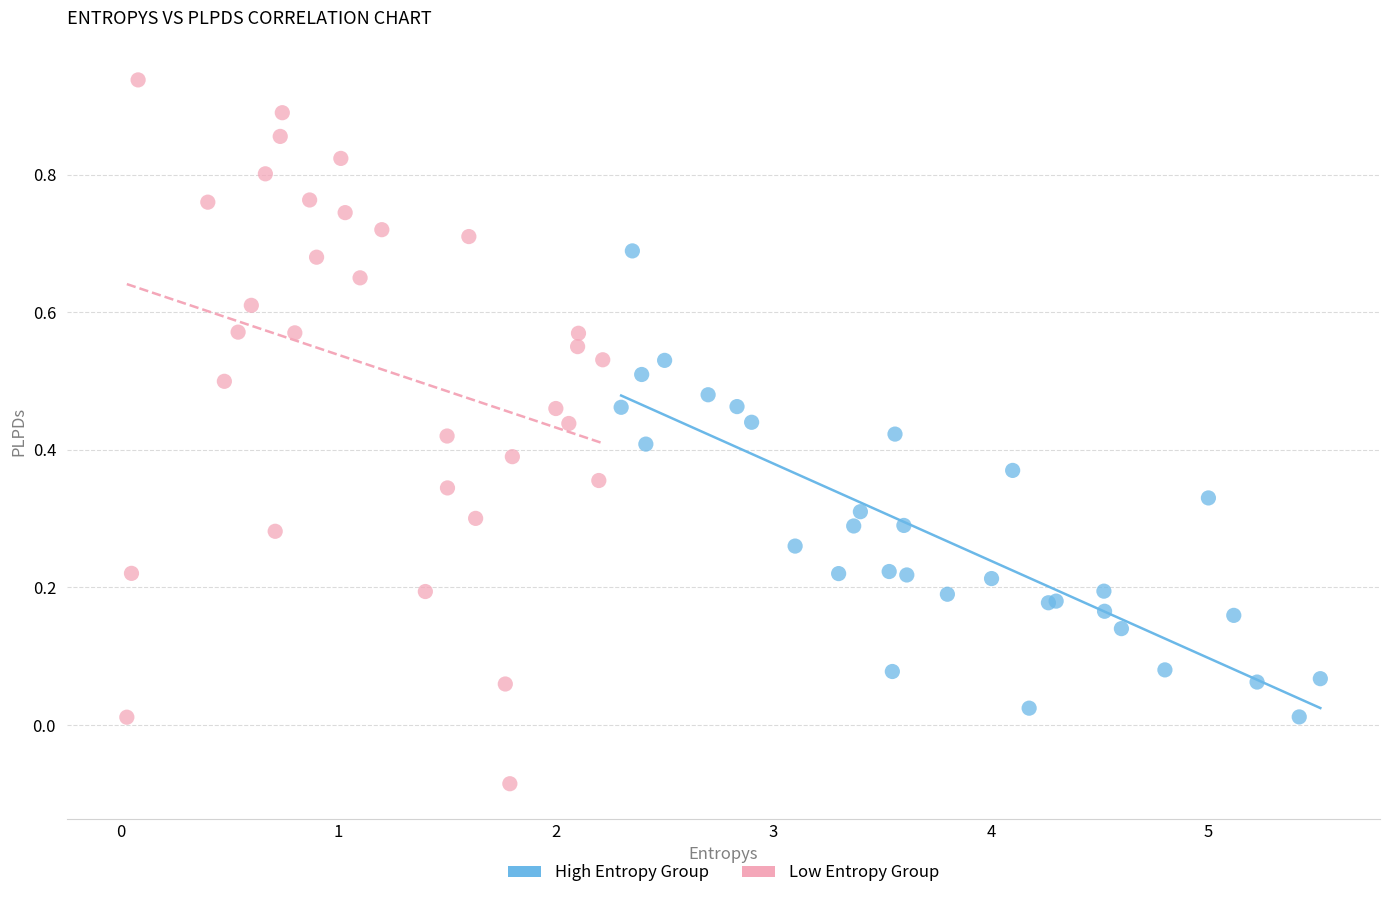

Which series has the largest Y range (max minus min)?

Low Entropy Group